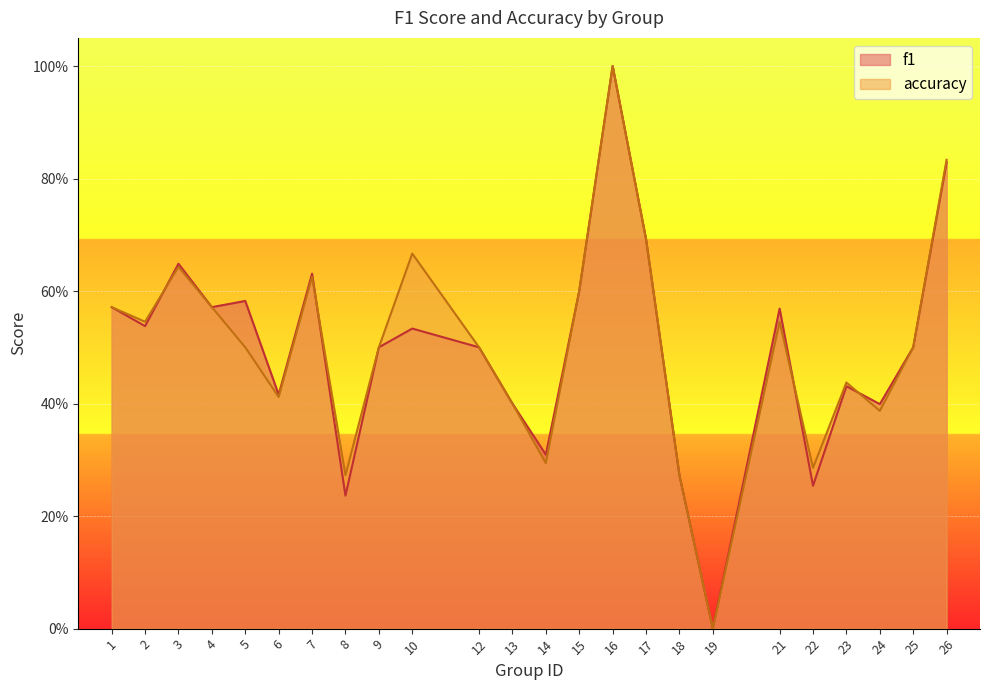

What is the difference between the f1 values at 1 and 19?

0.6